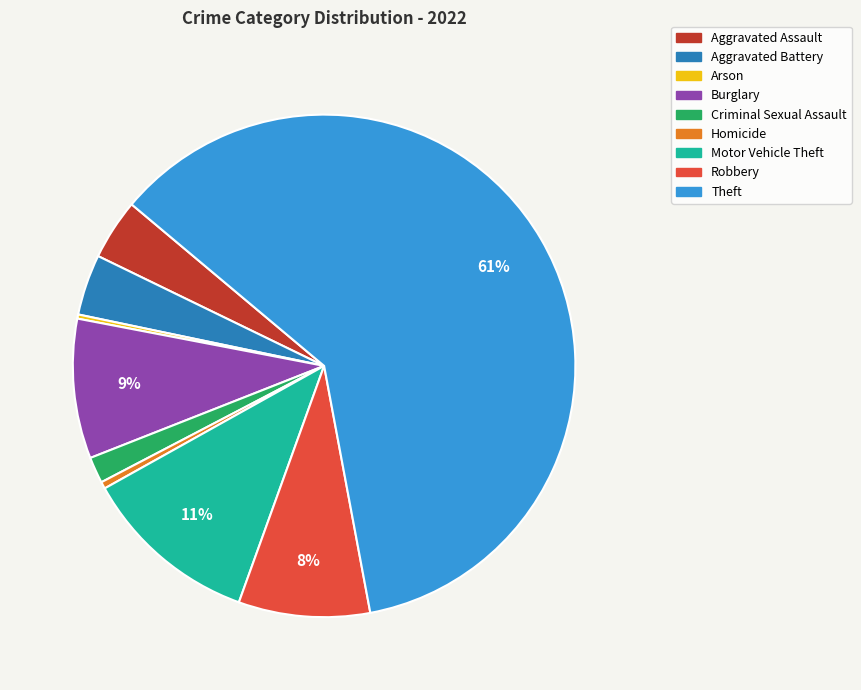

What is the largest slice in the pie chart?

Theft